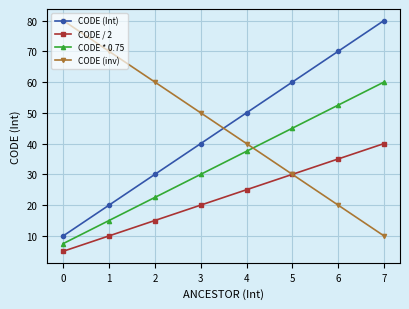

How many times do CODE (Int) and CODE (inv) cross each other?

1